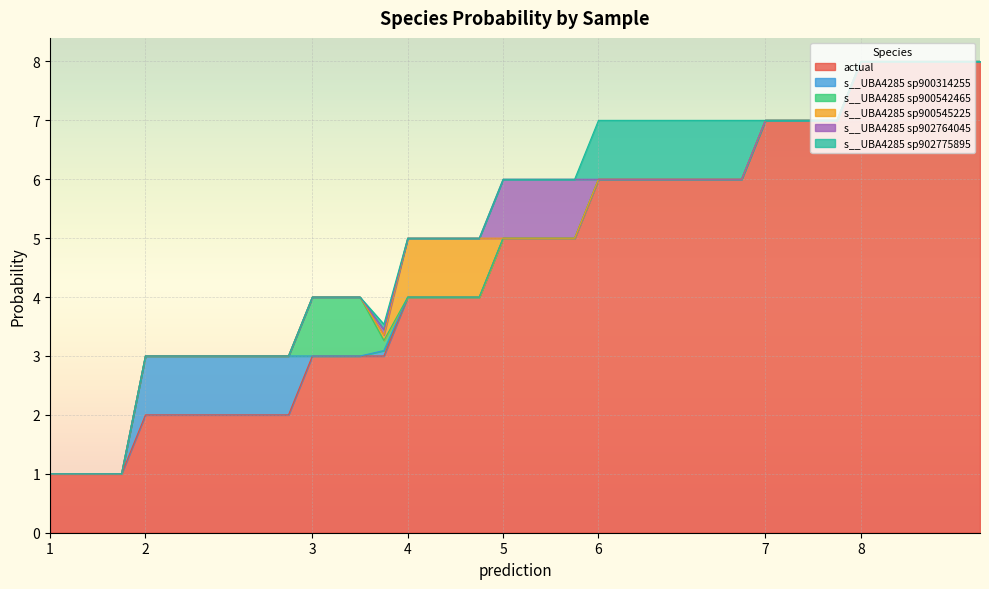

At 7, list the series in order from smallest to largest.

s__UBA4285 sp900314255, s__UBA4285 sp900542465, s__UBA4285 sp900545225, s__UBA4285 sp902764045, s__UBA4285 sp902775895, actual